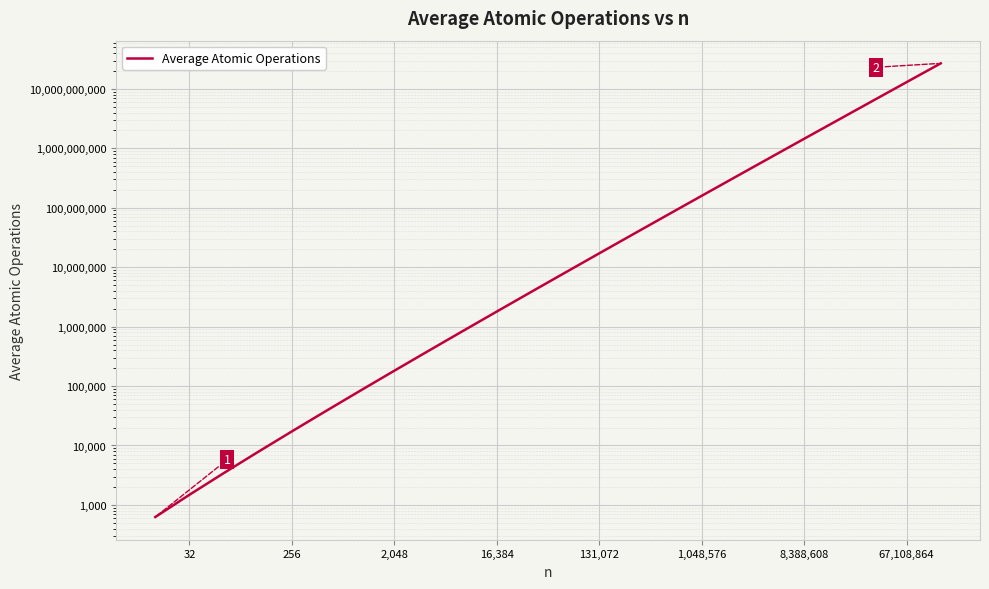

Reading left to right, extract all data points from this chart.

626	1482	3417	7735	17268	38110	83418	181187	391036	839427	1793496	3816499	8091786	17100840	36037296	75744756	158828684	332337340	694035276	1446787950	3011018950	6256915124	12983603568	26906717576